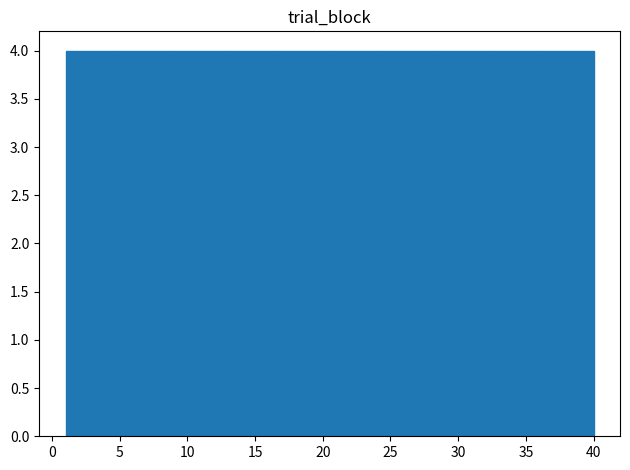

Reading left to right, transcribe this chart: for each bar, give the range it covers on the x-axis and its height. Neither the bar edges nor the heights are printed on the chart, so give them approximately, as read against the axes.

1.0 to 4.9: 4
4.9 to 8.8: 4
8.8 to 12.7: 4
12.7 to 16.6: 4
16.6 to 20.5: 4
20.5 to 24.4: 4
24.4 to 28.3: 4
28.3 to 32.2: 4
32.2 to 36.1: 4
36.1 to 40.0: 4